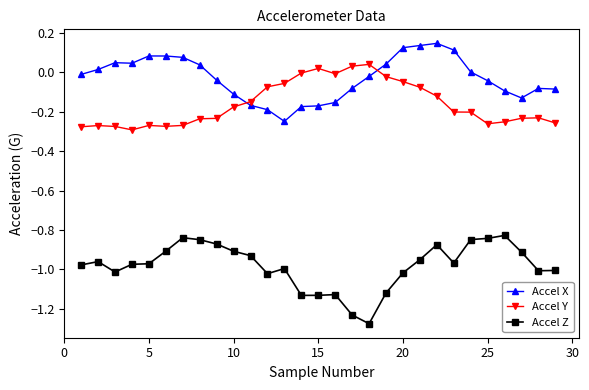

True or false: Accel X has more than 0 points higher than both neighbors.

True